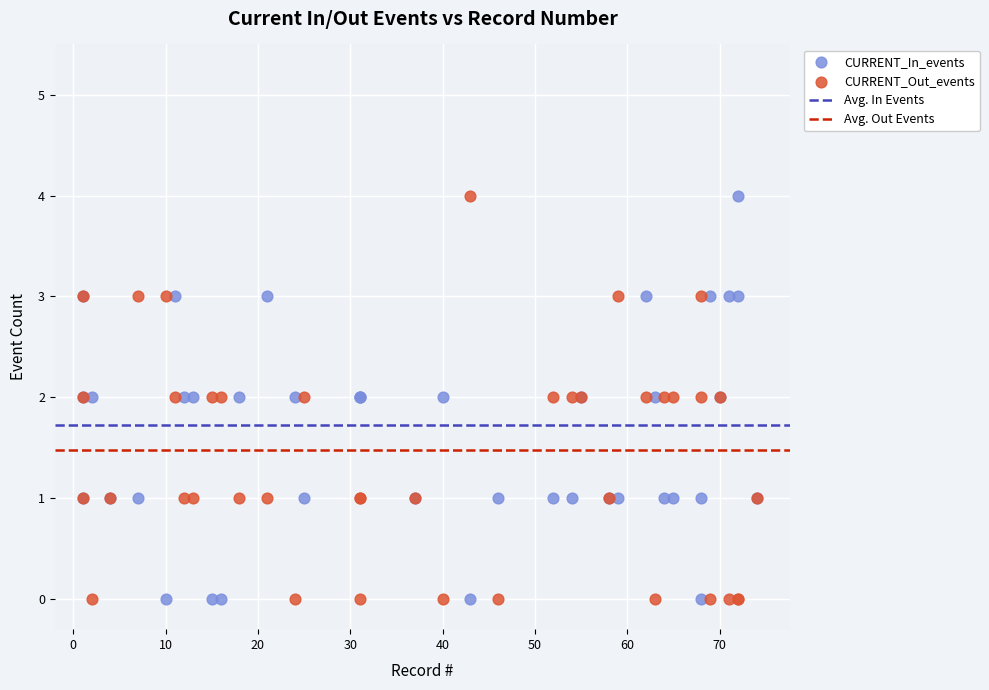

What is the X range (max minus min) for the scatter plot?

73